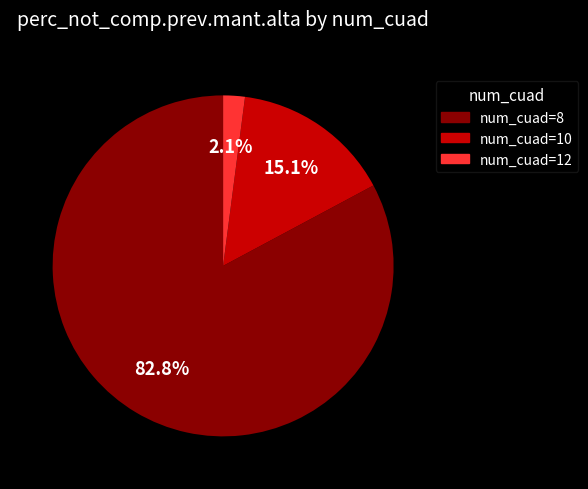

Is the sum of num_cuad=10 and num_cuad=12 greater than half?

No